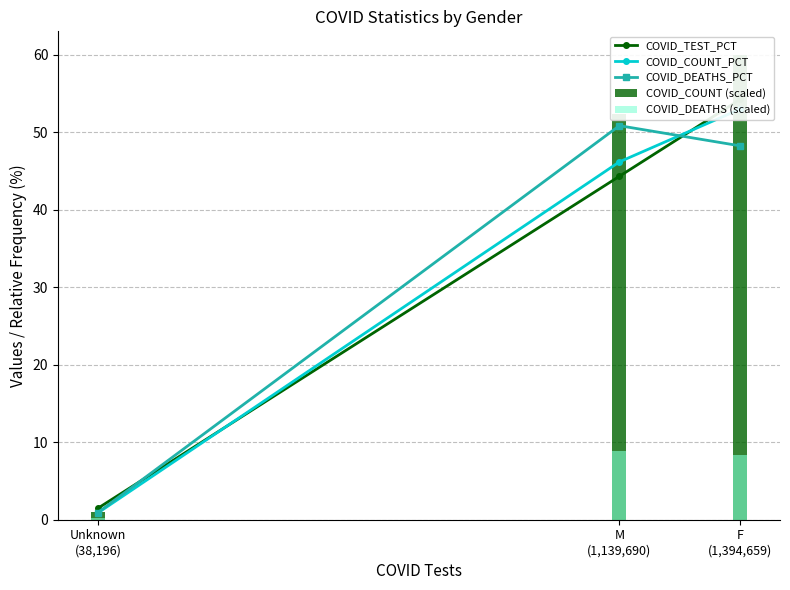

What is the label of the 1st bar from the left?

F
(1,394,659)